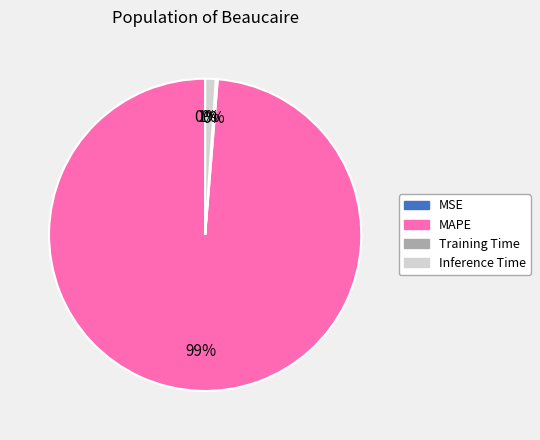

Does MAPE represent more than half of the total?

Yes